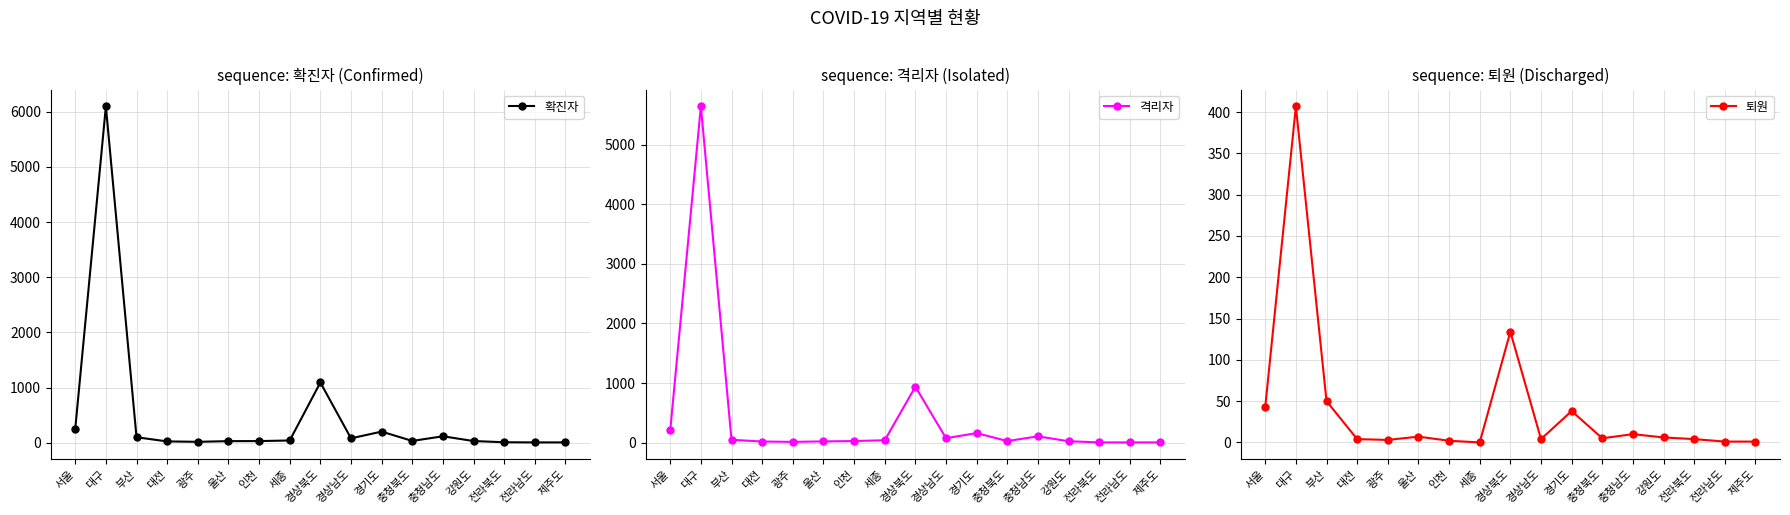

Does the chart have visible grid lines?

Yes